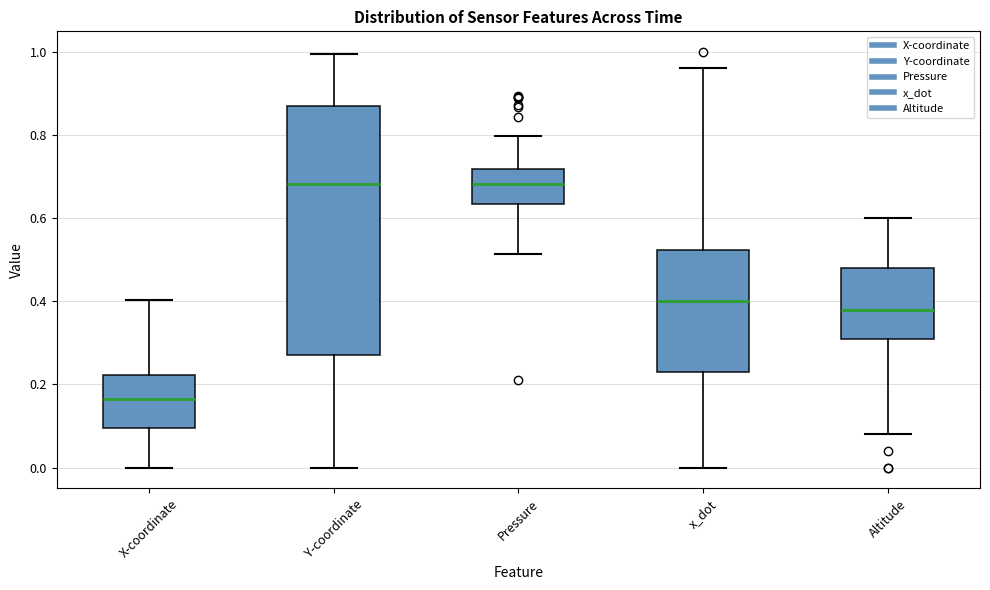

Reading left to right, read every box against the y-axis: the position of its median line, the range the box covers, and the ends of its whiskers. The values are not printed on the chart, so give them approximately, as read against the axis.

X-coordinate: median 0.16, box 0.10 to 0.22, whiskers 0.00 to 0.40
Y-coordinate: median 0.68, box 0.28 to 0.88, whiskers 0.00 to 1.00
Pressure: median 0.68, box 0.64 to 0.72, whiskers 0.52 to 0.80
x_dot: median 0.40, box 0.24 to 0.52, whiskers 0.00 to 0.96
Altitude: median 0.38, box 0.32 to 0.48, whiskers 0.08 to 0.60